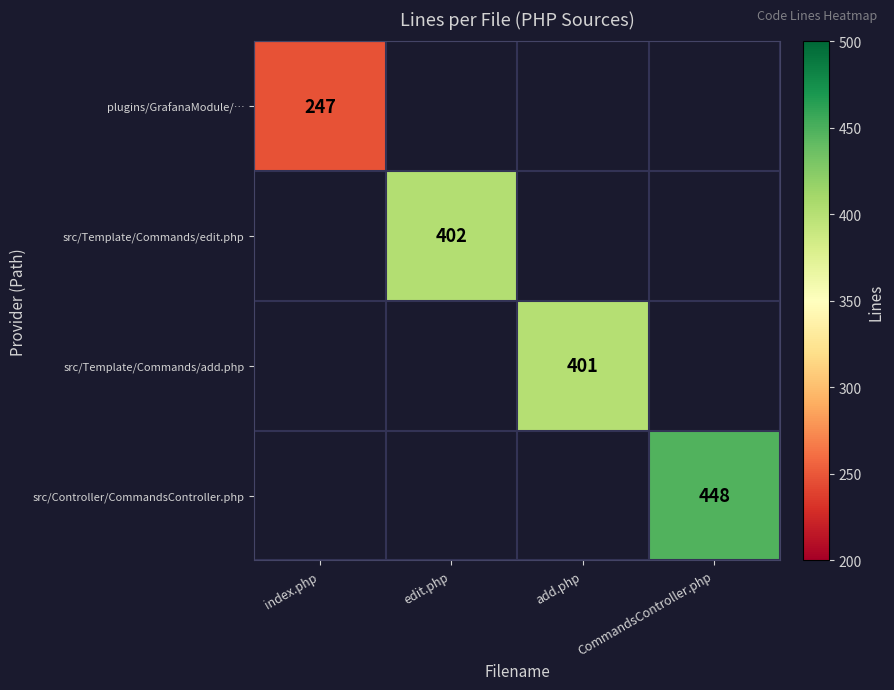

What is the greatest value displayed?

448.0